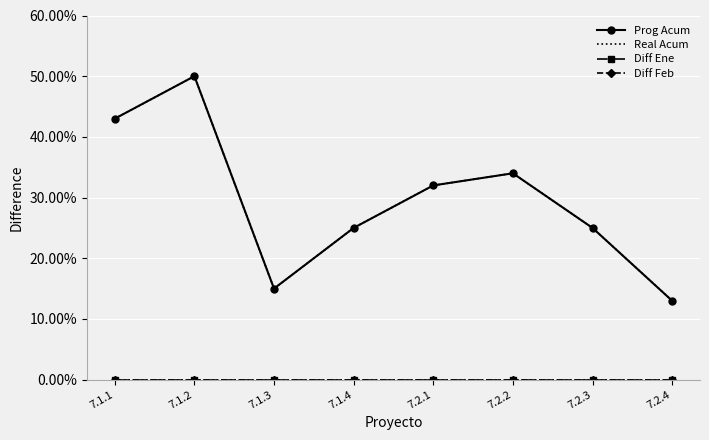

At which category does the chart reach its minimum across all series?

7.1.1